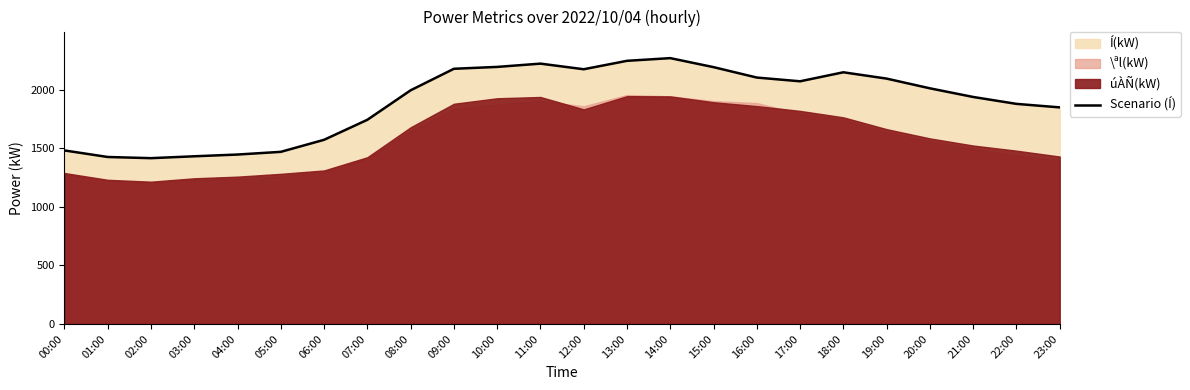

What is the difference between the second highest and second lowest values?

822